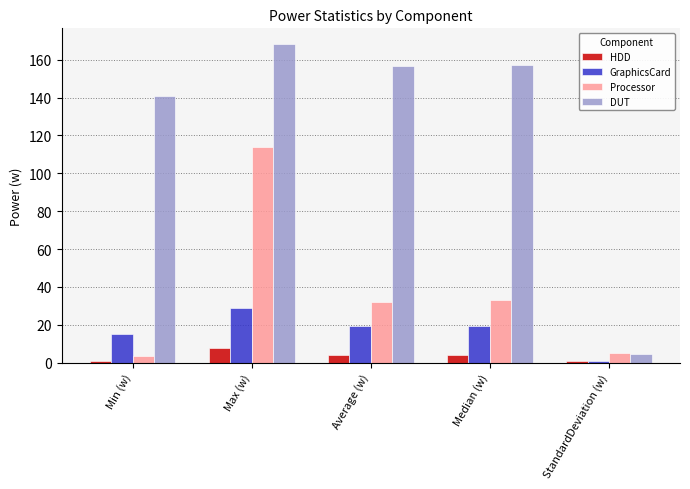

At how many categories does at least one series exceed 54?

4